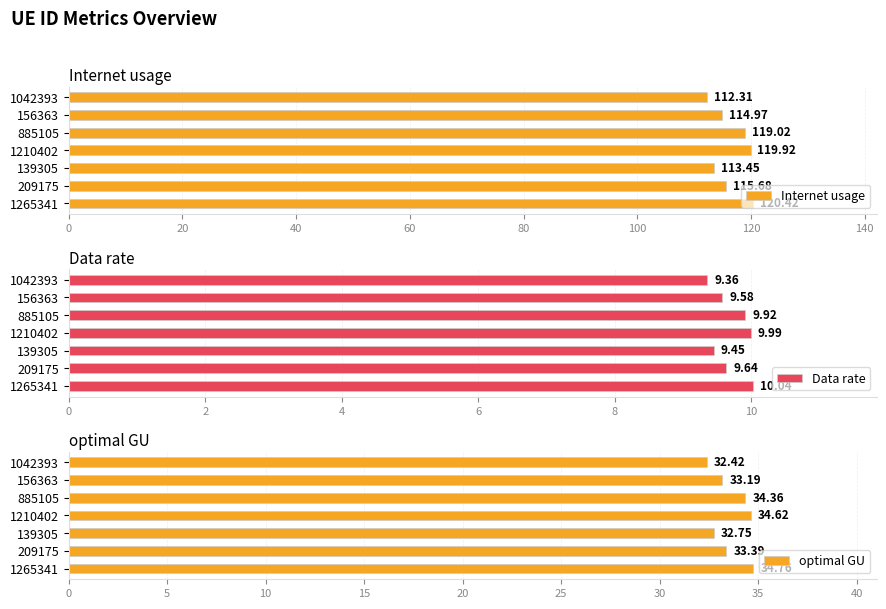

How many data points does each series have?

7